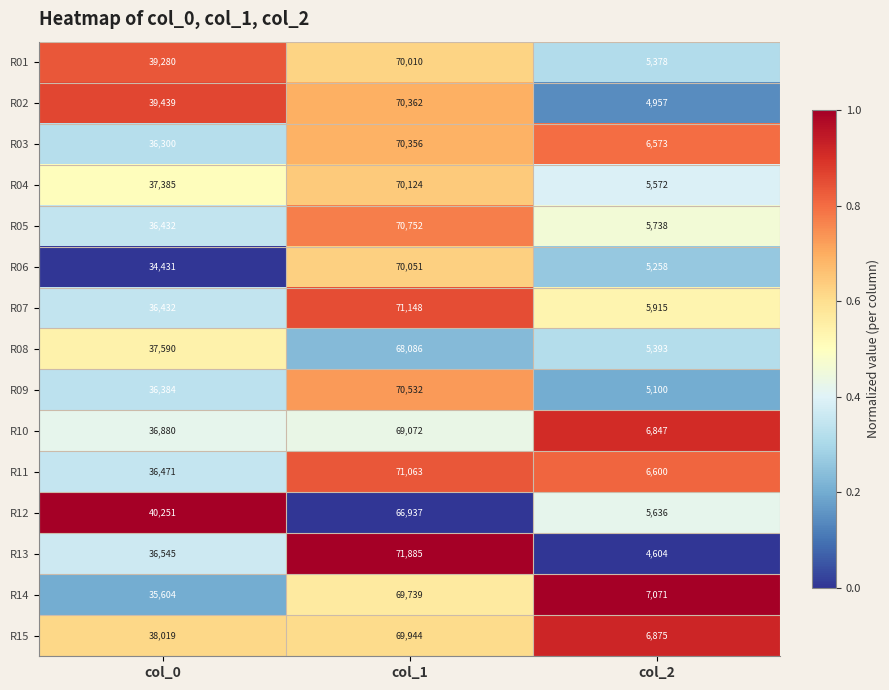

At col_1, list the series in order from largest to smallest.

R13, R07, R11, R05, R09, R02, R03, R04, R06, R01, R15, R14, R10, R08, R12